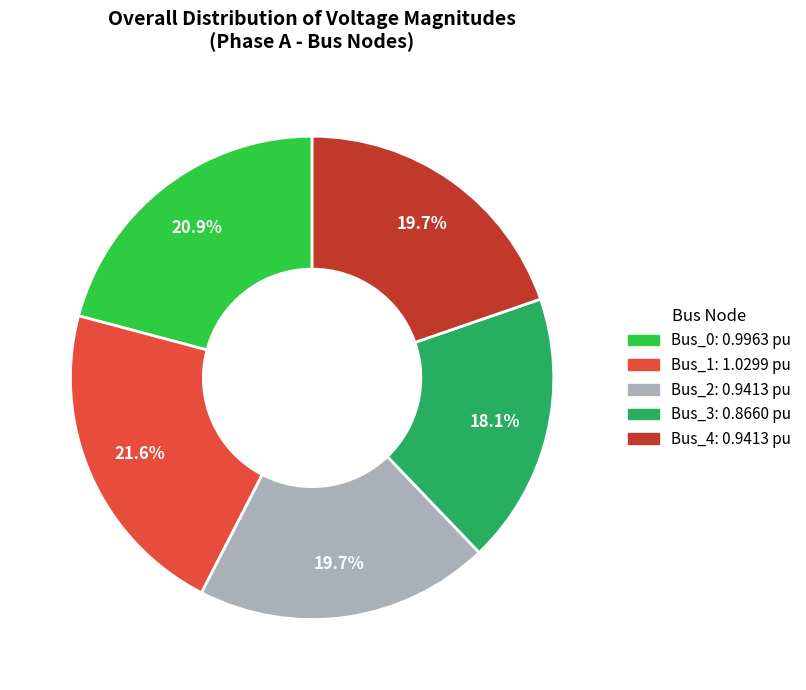

To the nearest percent, what is the average slice percentage?

20%